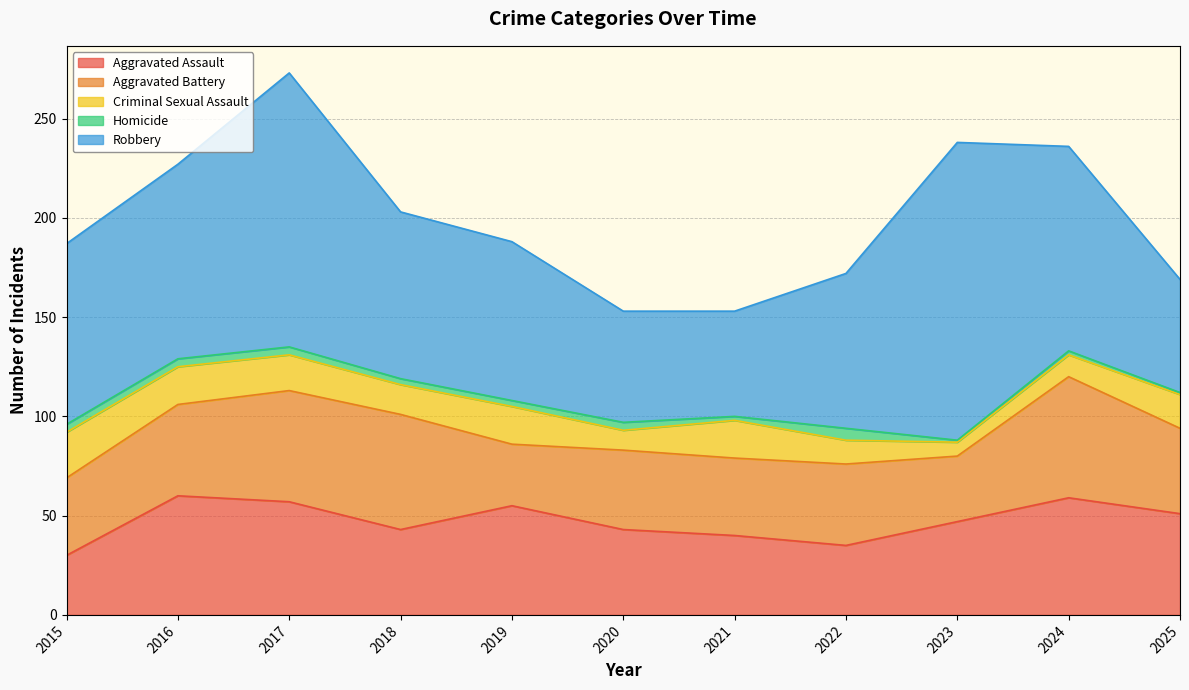

What is the difference between the second highest and minimum values in the Robbery series?

85